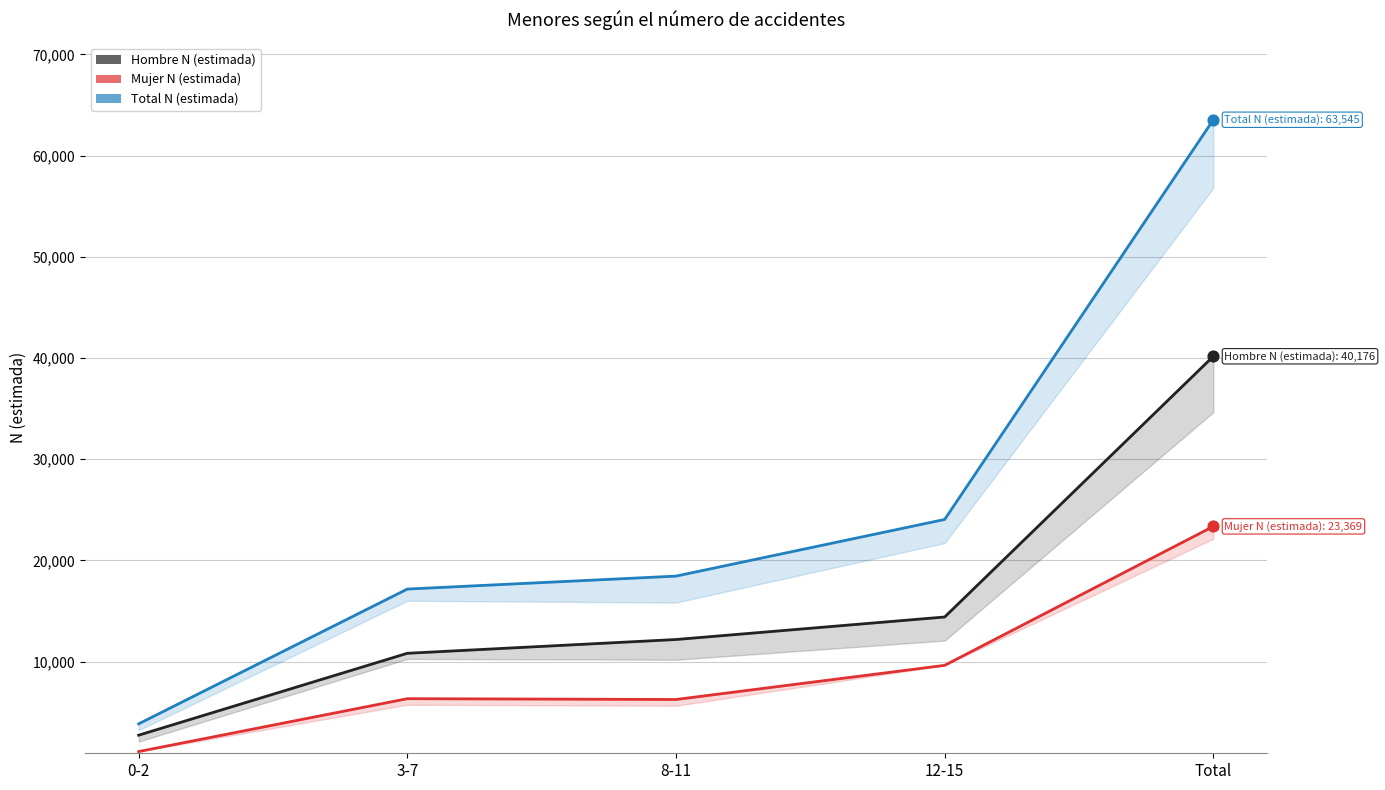

What is the total value across all series at 3-7?

34352